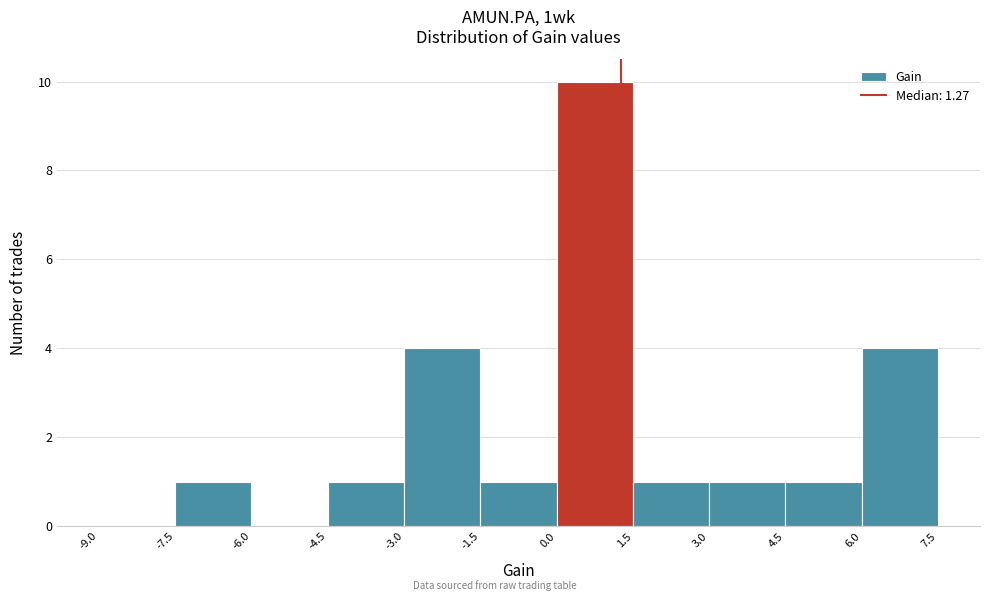

Reading left to right, transcribe this chart: for each bar, give the range it covers on the x-axis and its height. The values are not printed on the chart, so give them approximately, as read against the axis.

-9.0 to -7.5: 0
-7.5 to -6.0: 1
-6.0 to -4.5: 0
-4.5 to -3.0: 1
-3.0 to -1.5: 4
-1.5 to 0.0: 1
0.0 to 1.5: 10
1.5 to 3.0: 1
3.0 to 4.5: 1
4.5 to 6.0: 1
6.0 to 7.5: 4